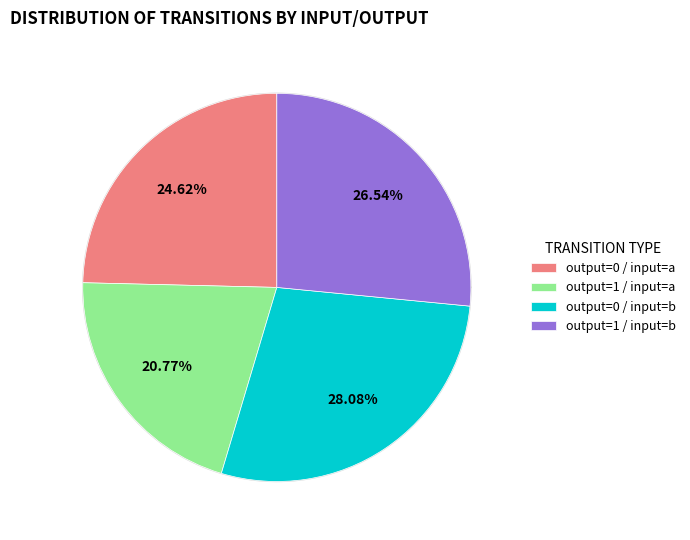

Which category has the smallest portion of the pie?

output_symbol=1, input=a